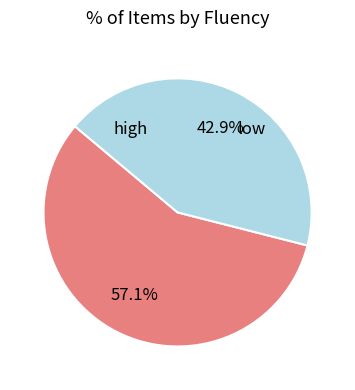

Which category accounts for the majority?

high